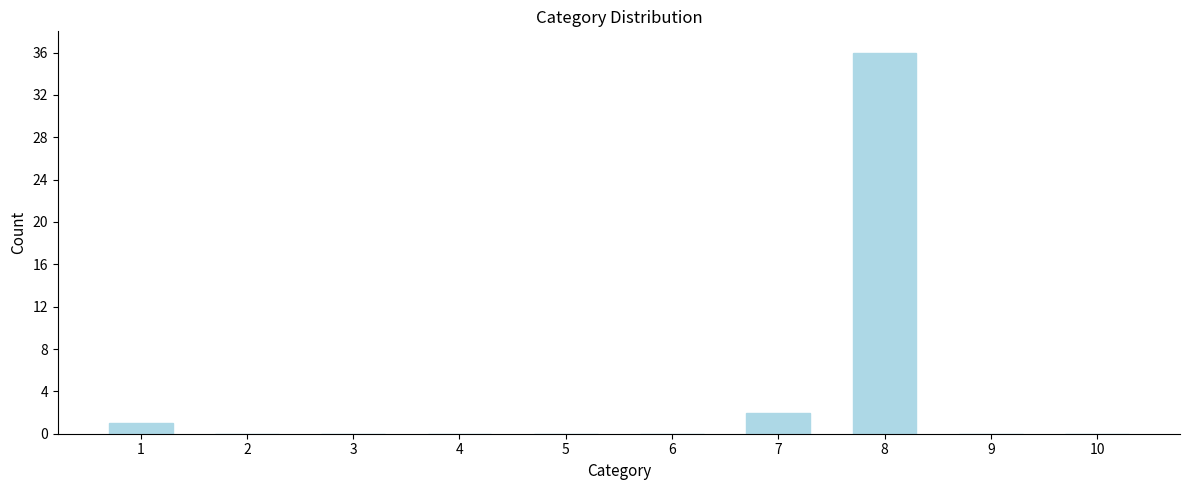

Reading left to right, what are all the values shown in this chart?

1=1	2=0	3=0	4=0	5=0	6=0	7=2	8=36	9=0	10=0